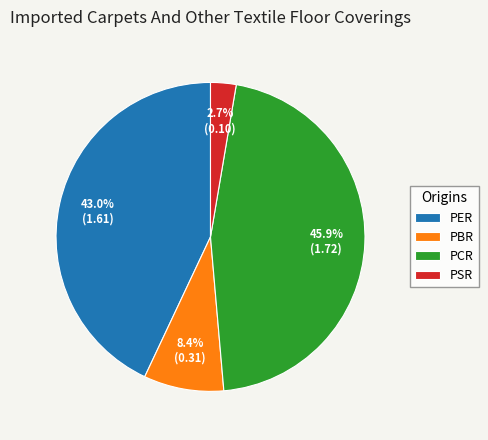

To the nearest percent, what is the combined percentage of PER and PSR?

46%